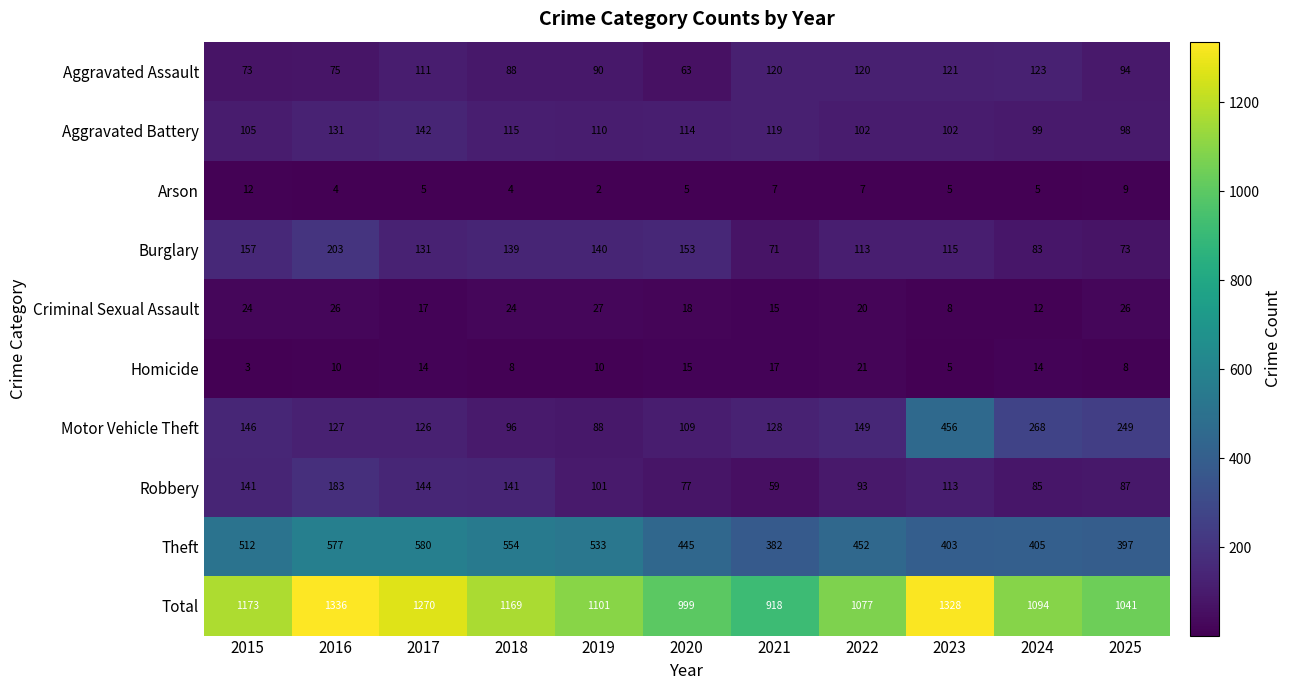

Is it true that Arson equals 13 at 2022?

False